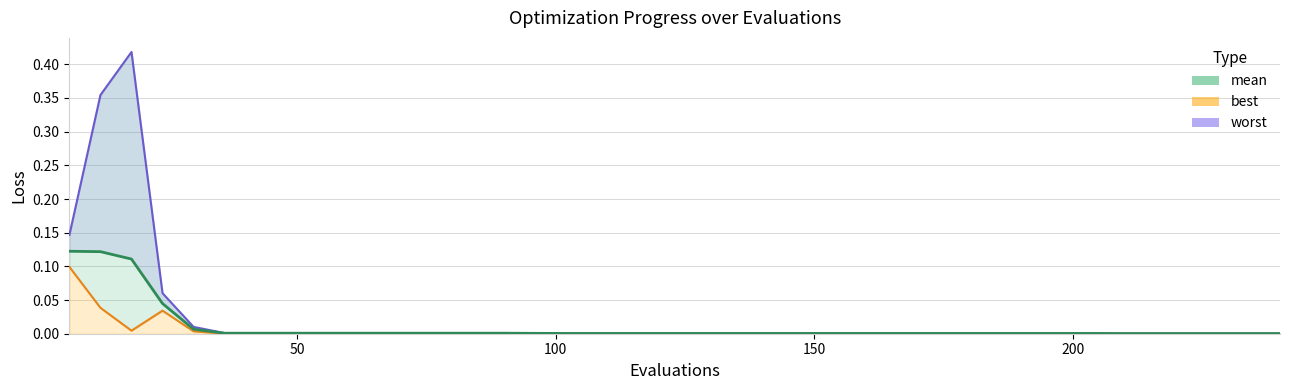

What are all the series names shown in the legend?

mean, best, worst